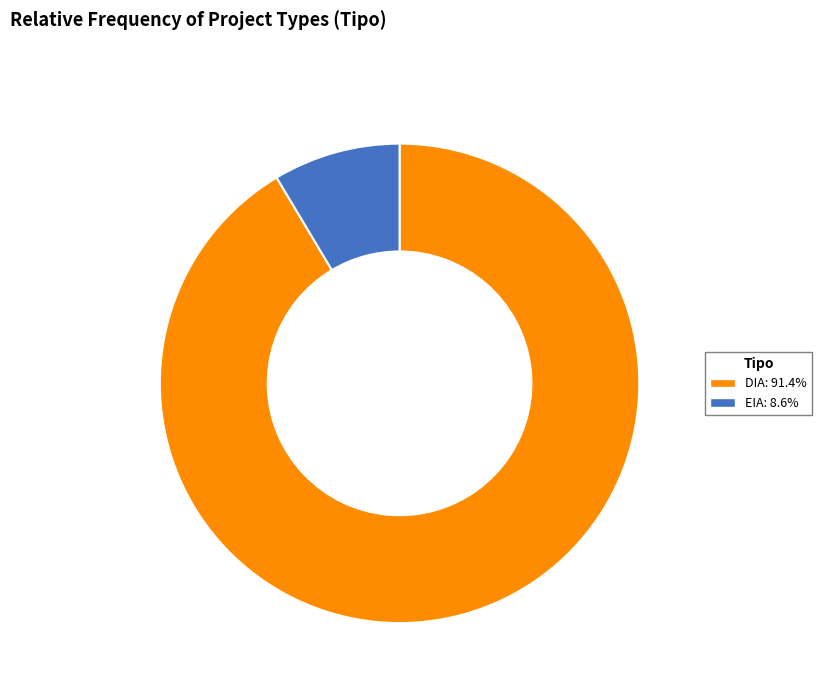

How many segments does this pie chart have?

2